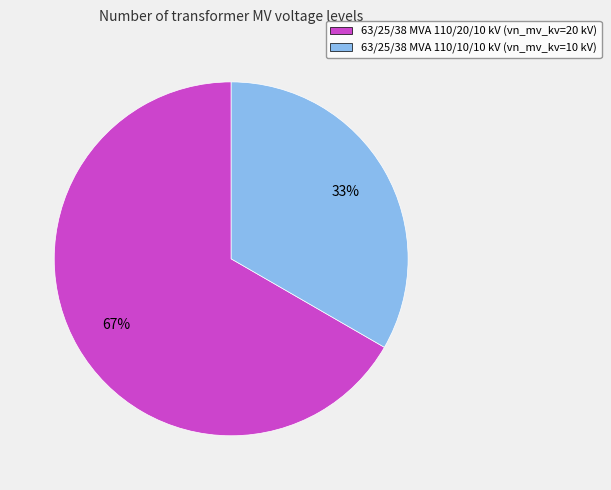

To the nearest percent, what portion does 63/25/38 MVA 110/10/10 kV represent?

33%